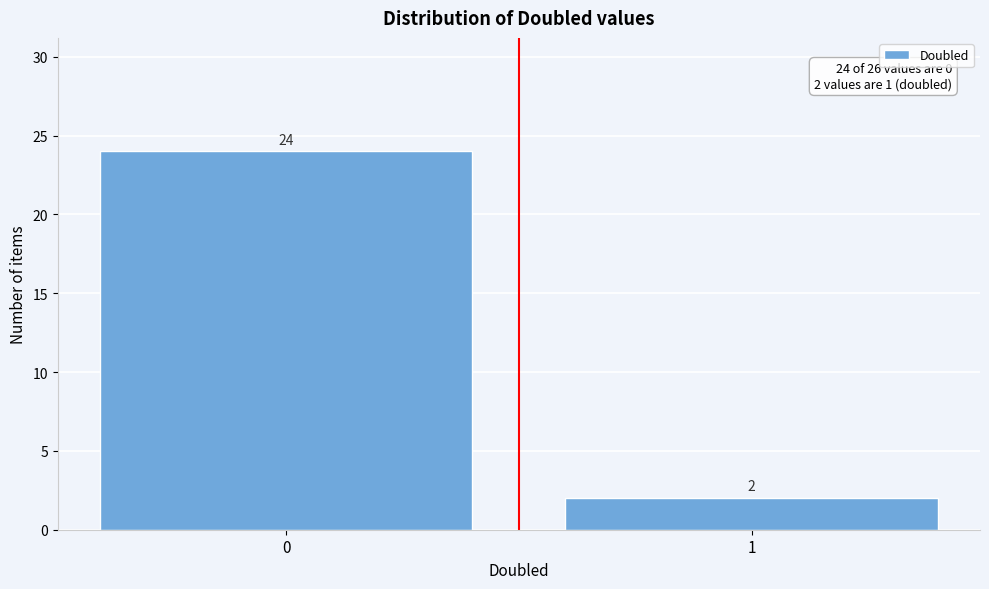

Reading left to right, transcribe all the data shown in this chart.

24	2